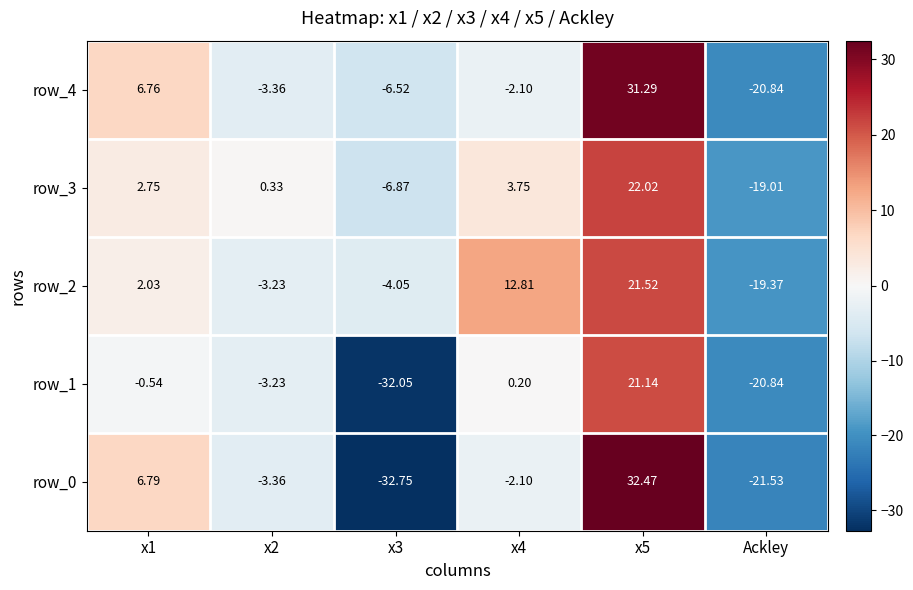

At how many categories does at least one series exceed 22?

1